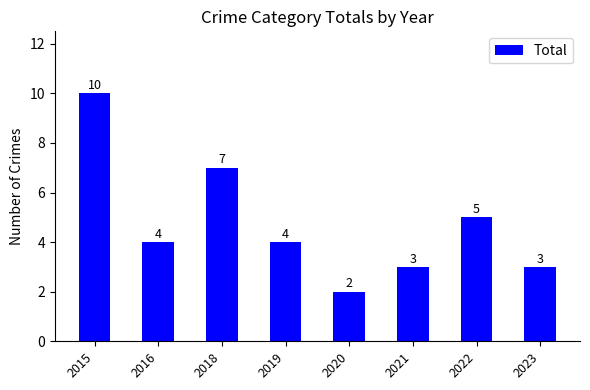

The chart shows a value of 3 at 2021. True or false?

True